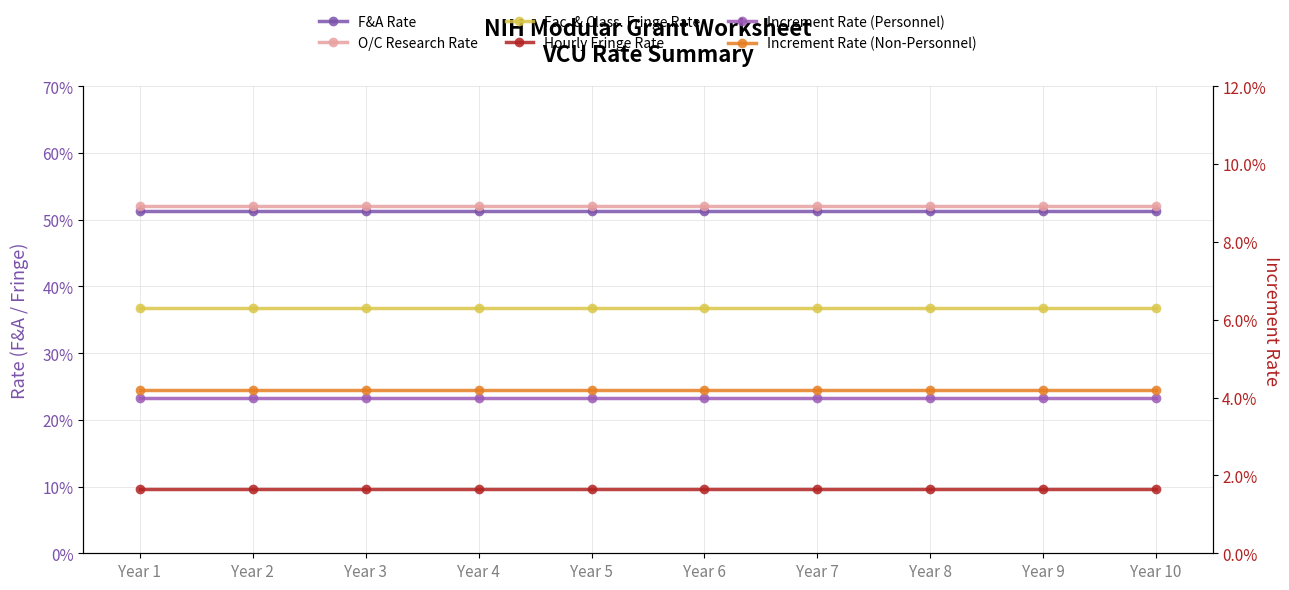

Rank the categories by Increment Rate (Personnel) value from highest to lowest.

Year 1, Year 2, Year 3, Year 4, Year 5, Year 6, Year 7, Year 8, Year 9, Year 10